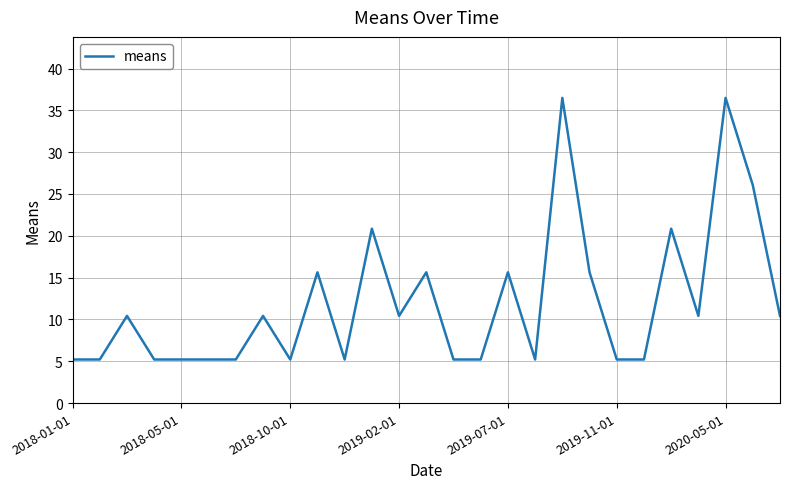

What is the difference between the maximum and minimum values?

31.3